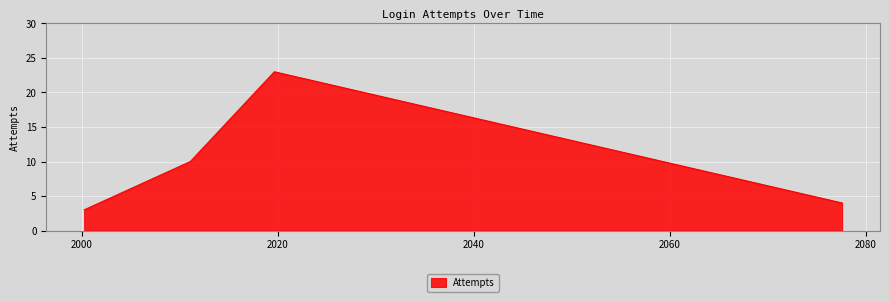

True or false: the data has more than 2 interior local peaks.

False